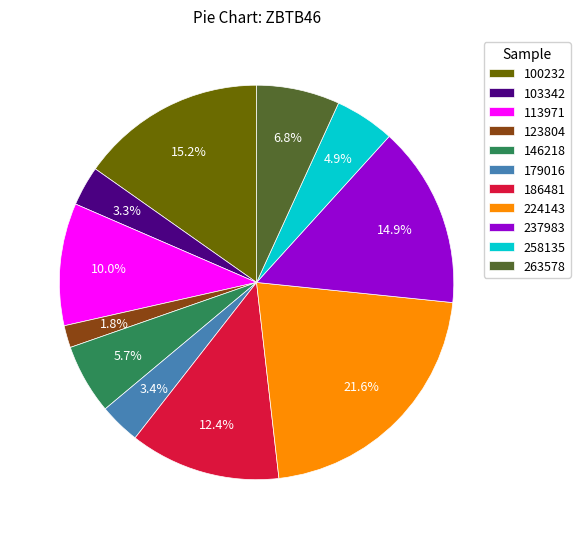

Approximately how many times larger is the value at 146218 compared to 186481?

0.5